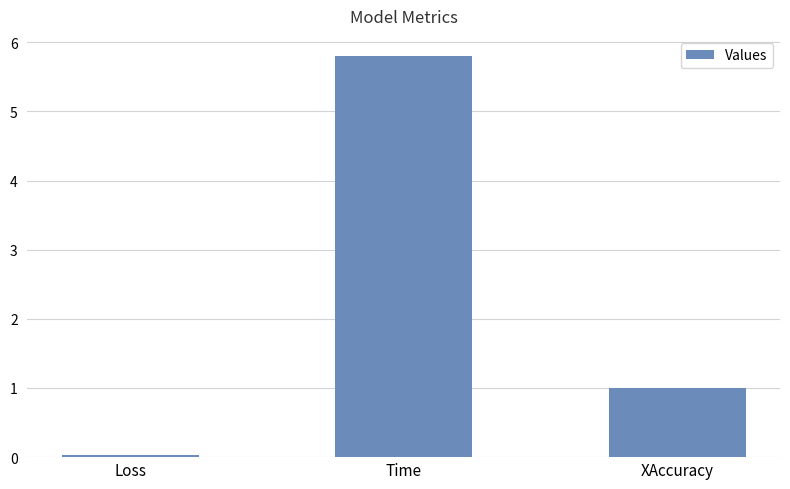

True or false: the data shows 0.2 at XAccuracy.

False